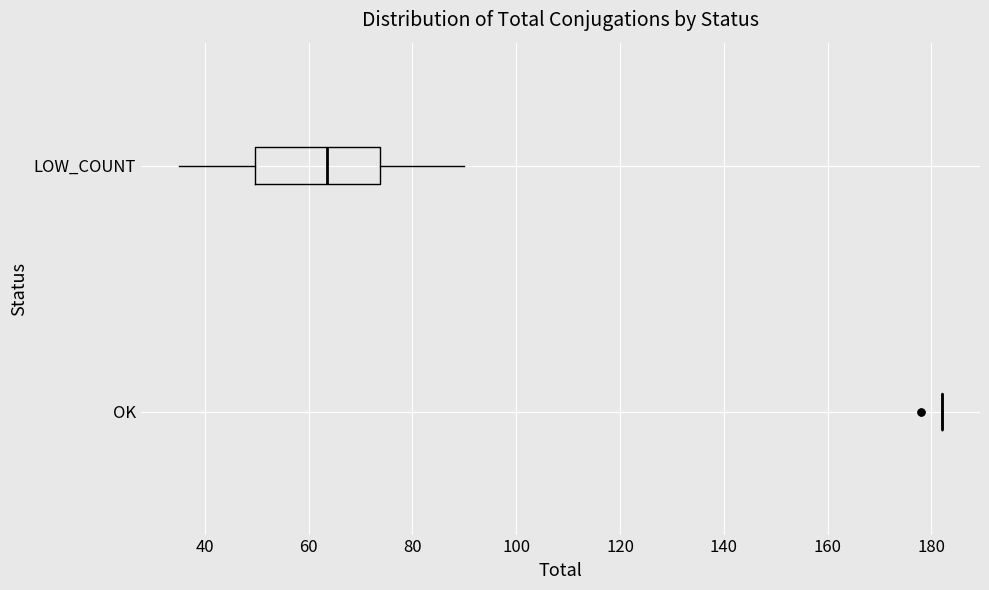

Which box is the widest, from its left edge to its right edge?

LOW_COUNT